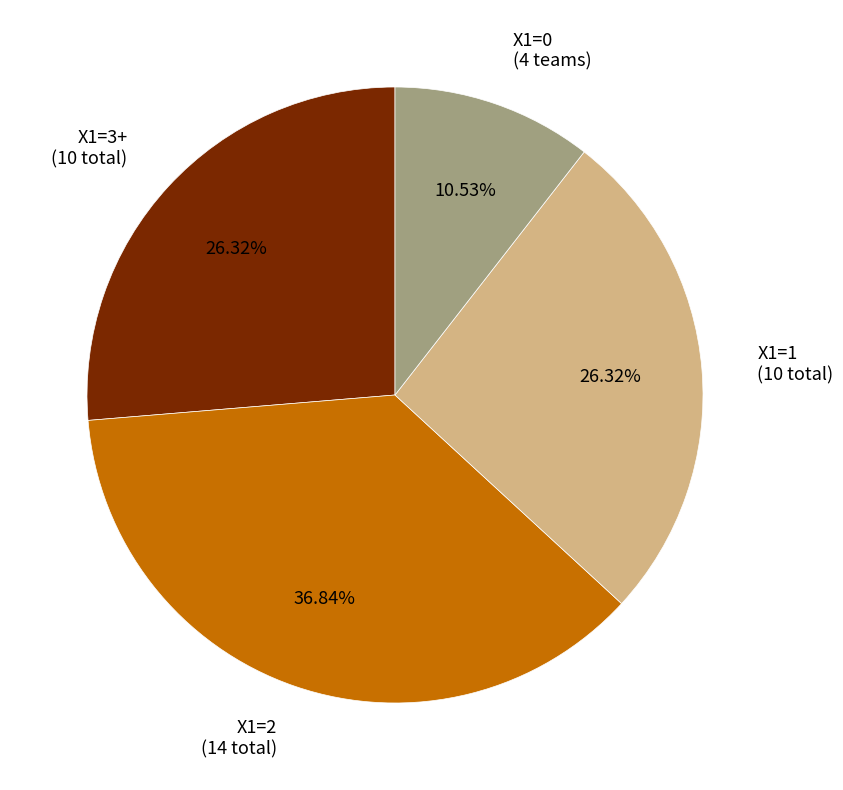

Is X1=2 (14 total) the majority of the pie?

No